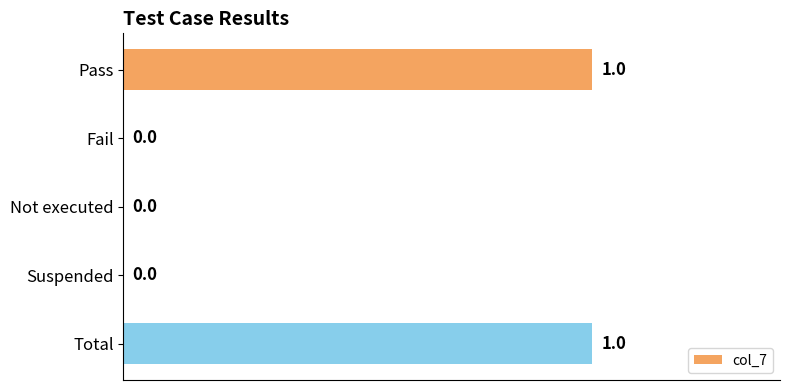

The value at Fail is 0. True or false?

True